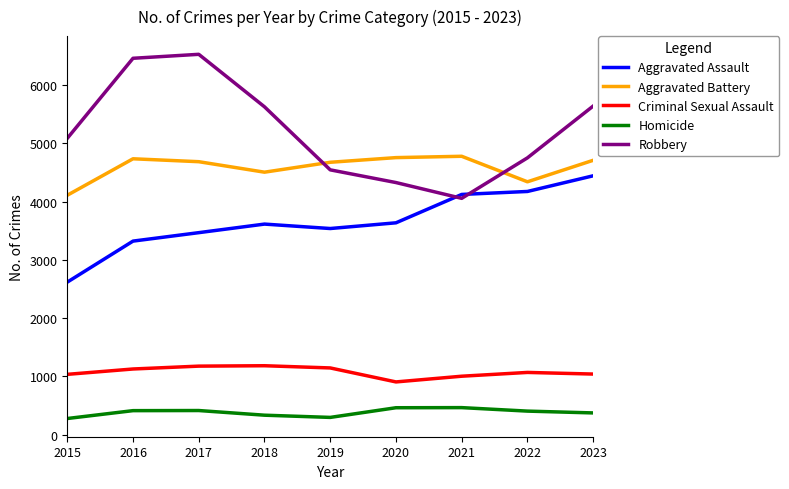

True or false: Criminal Sexual Assault and Aggravated Assault intersect in this chart.

False